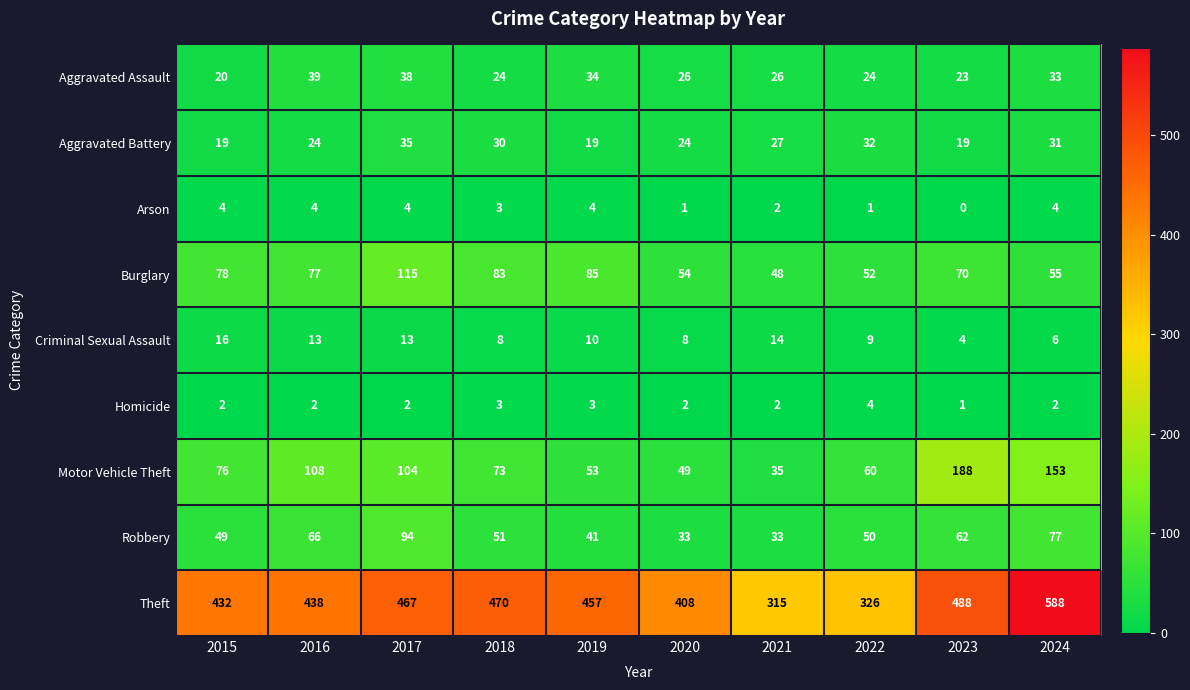

What is the total value across all series at 2015?

696